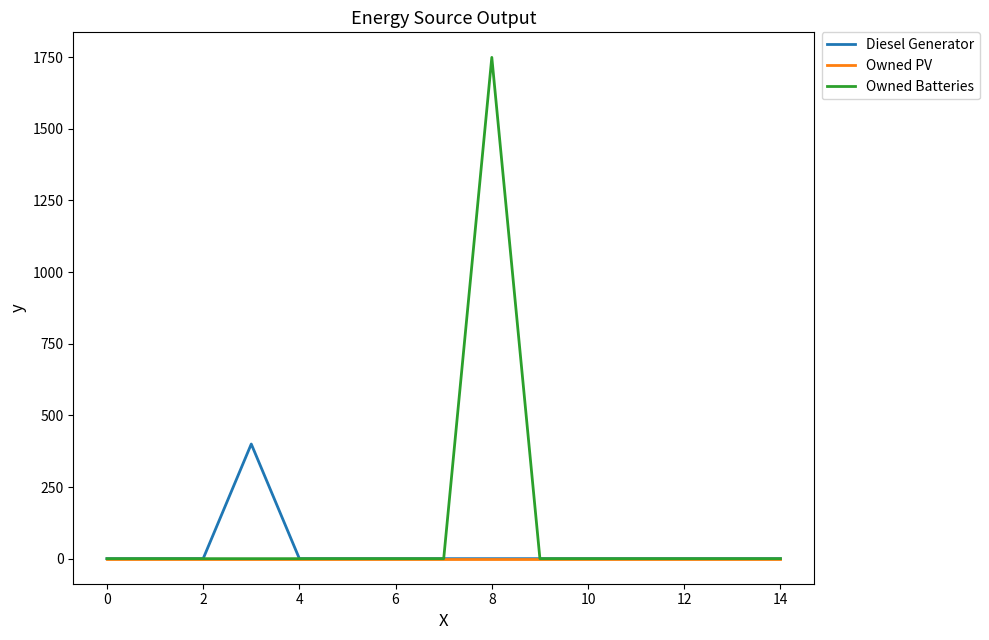

Which series has the largest range (max minus min)?

Owned Batteries